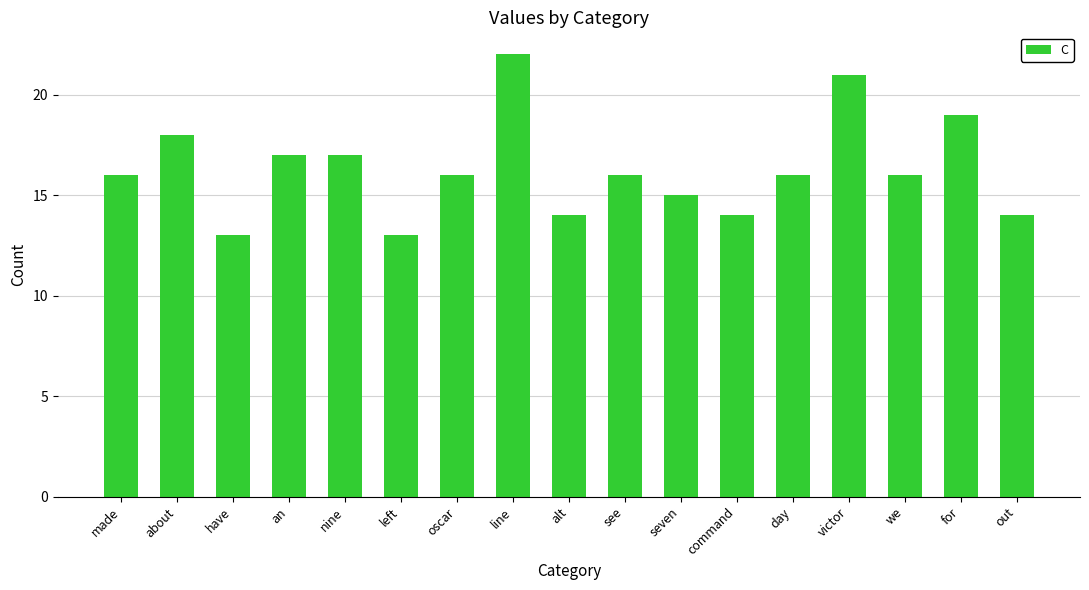

What is the label of the 4th bar from the right?

victor